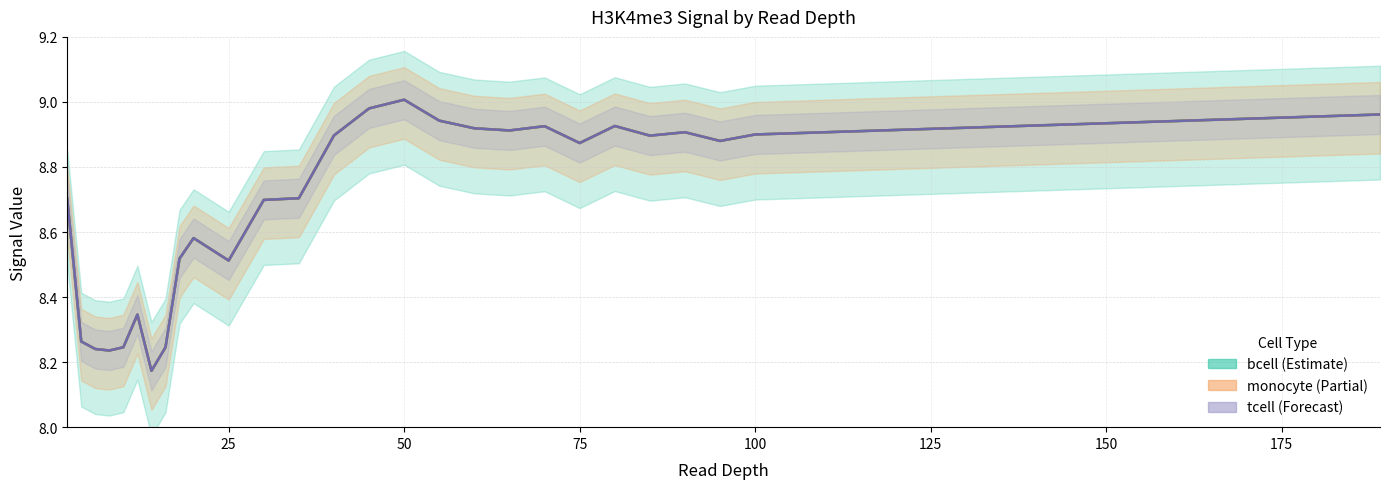

What is the lowest value of the monocyte series?

8.2